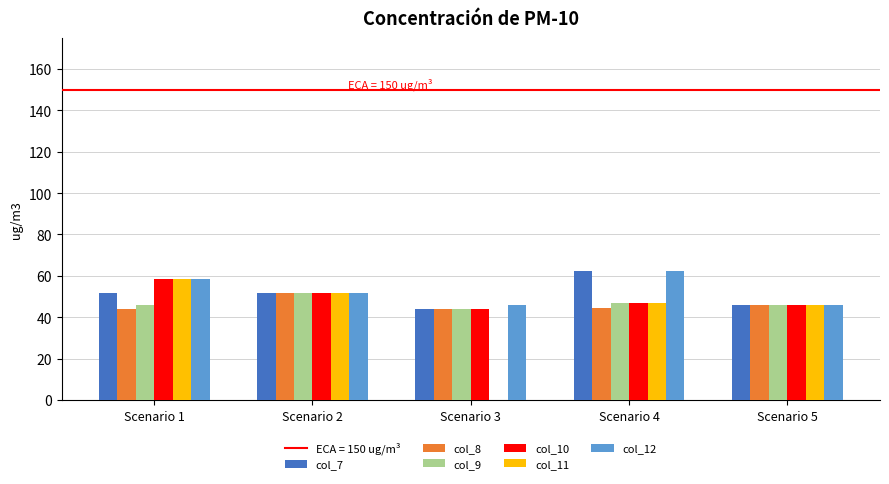

How many values in the col_7 series exceed 51?

3